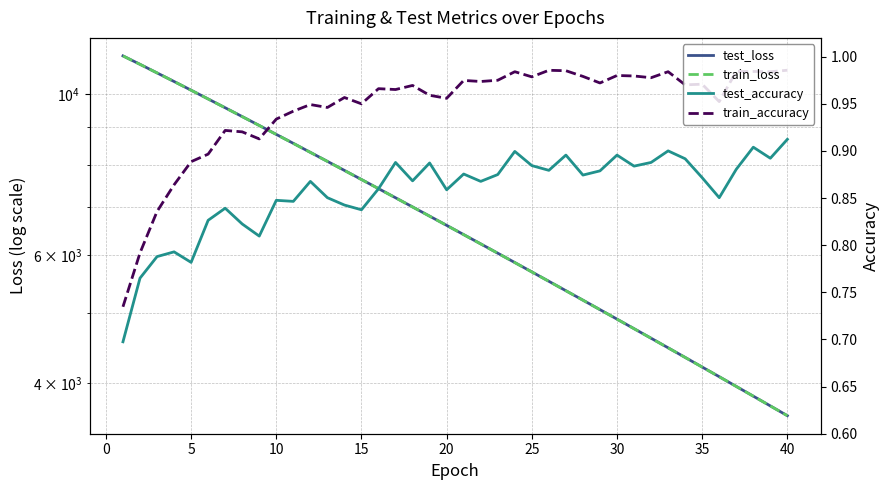

True or false: train_accuracy and test_accuracy intersect in this chart.

False